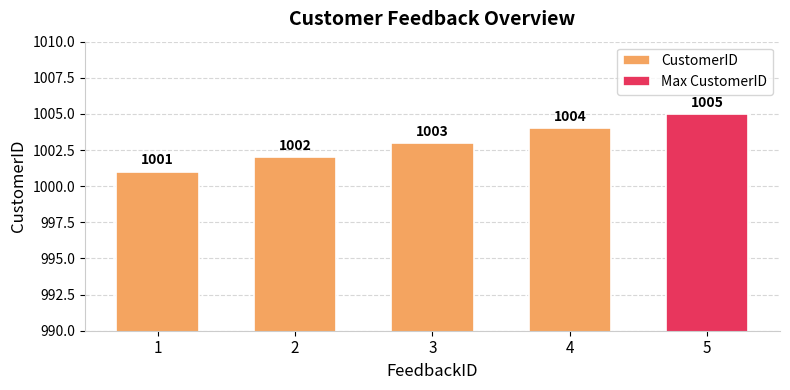

At which category does the chart reach its minimum across all series?

1